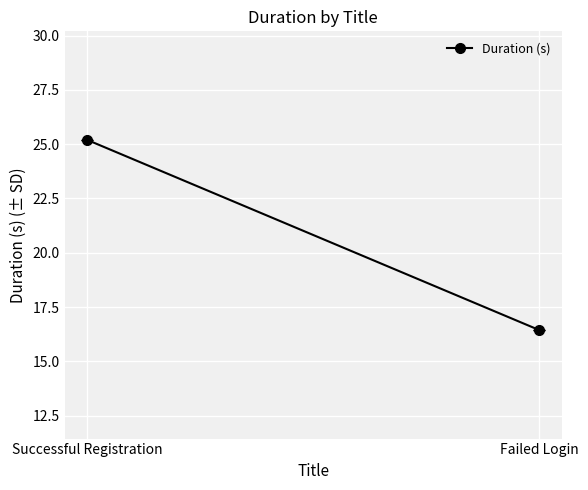

Reading left to right, what are all the values shown in this chart?

Successful Registration=25.2	Failed Login=16.4